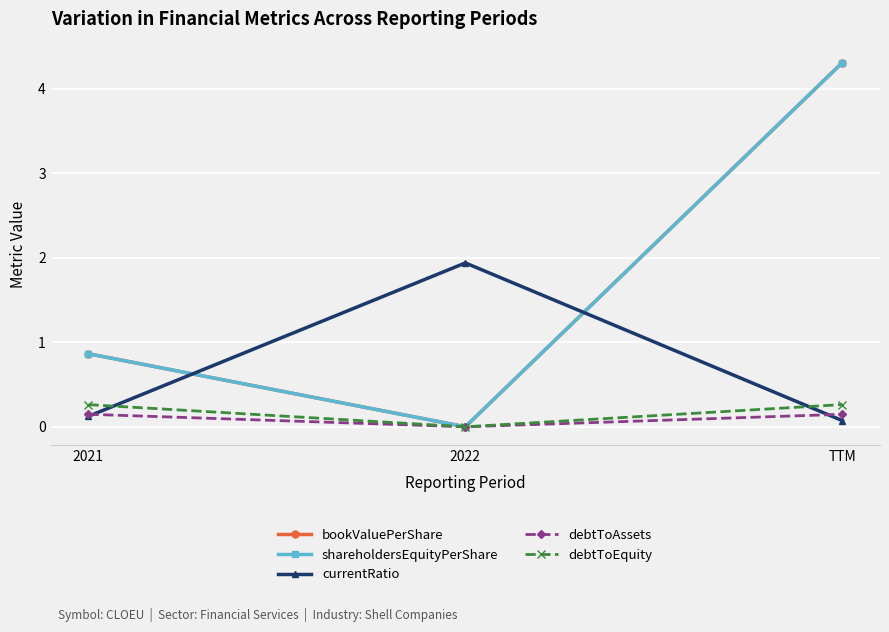

Which series has the widest spread of values?

bookValuePerShare